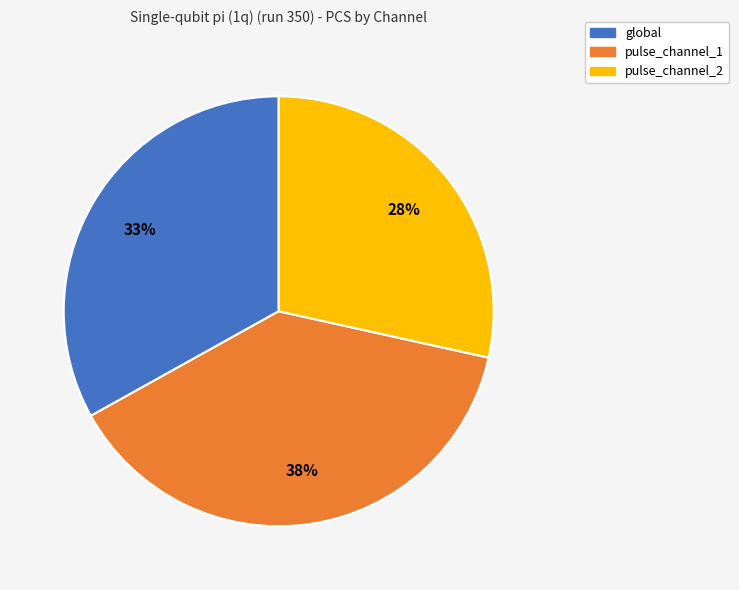

To the nearest percent, what is the difference between the largest and smallest slice percentages?

10%